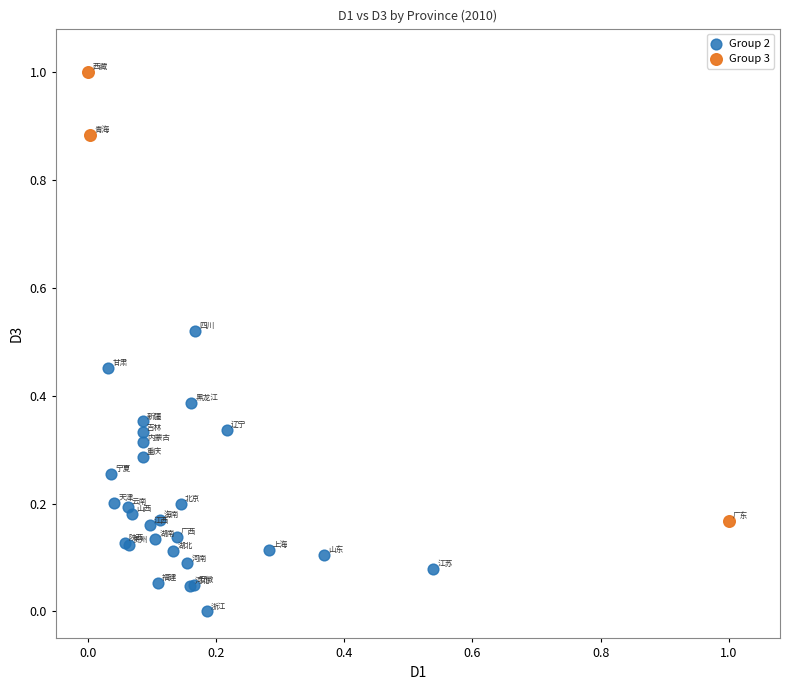

Which series contains the highest Y value?

Group 3